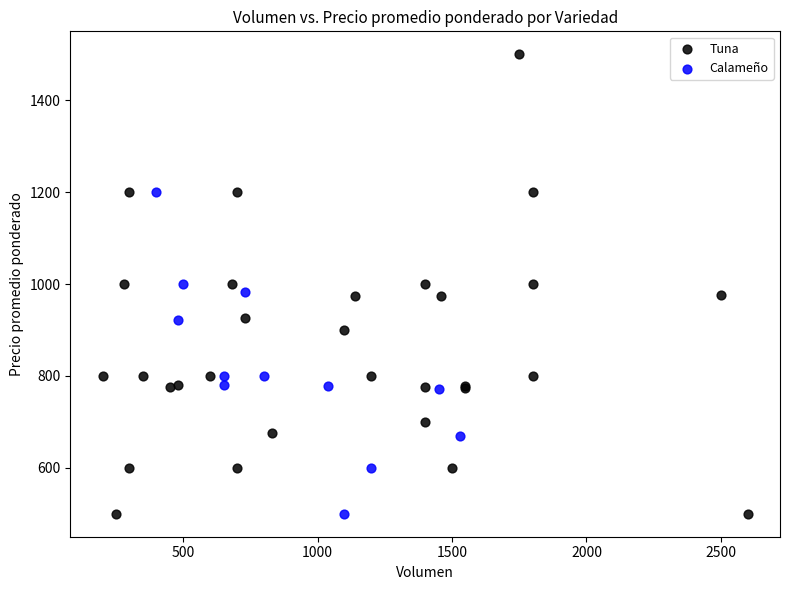

Which series has the widest spread of Y values?

Tuna